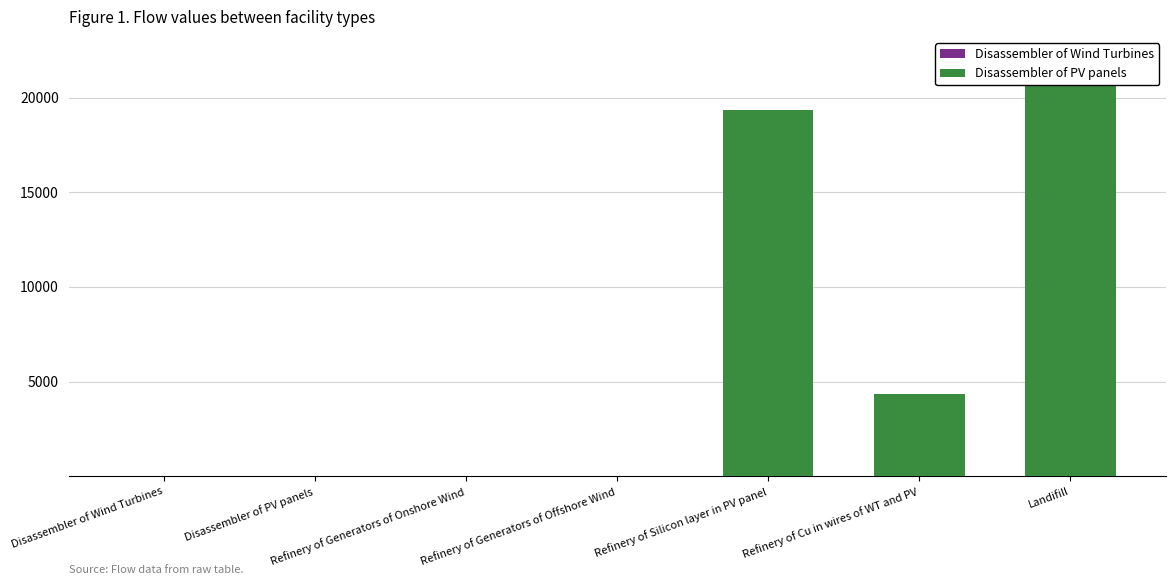

What is the label of the 4th bar from the left?

Refinery of Generators of Offshore Wind